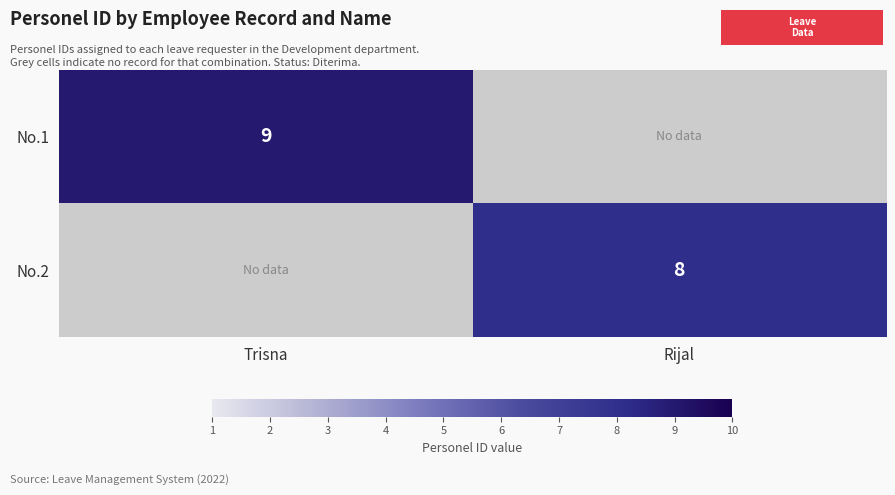

The No.2 series shows 8 at Rijal. True or false?

True